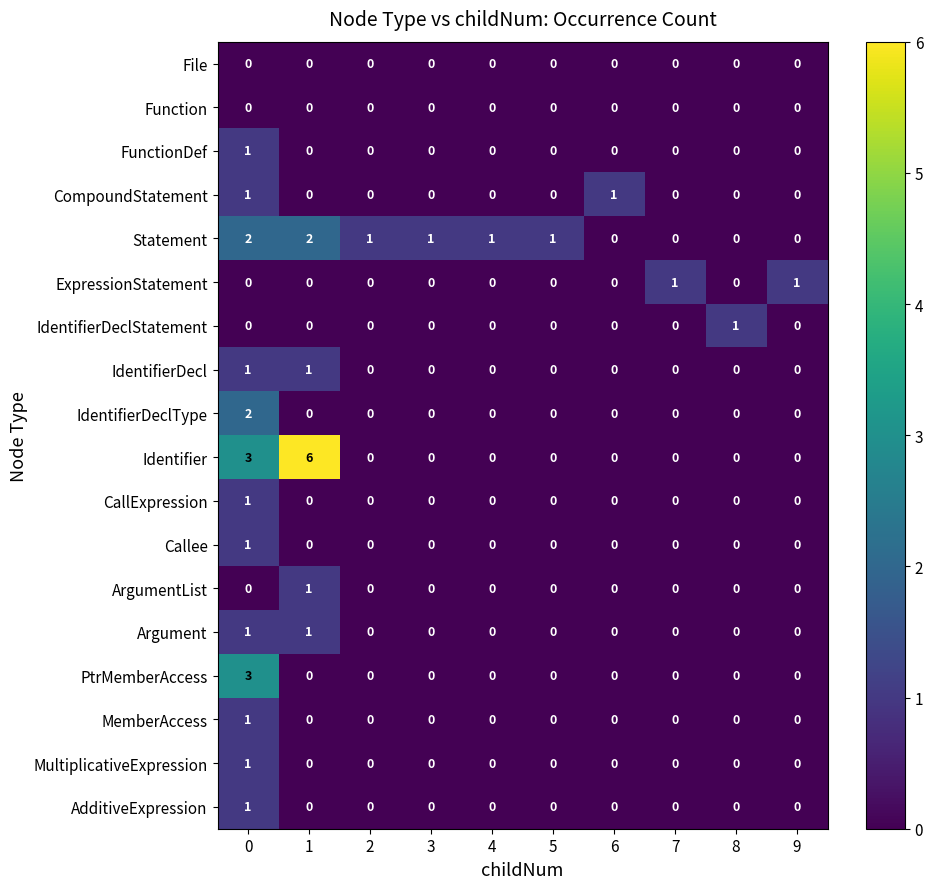

Which series changed the most between 1 and 7?

Identifier